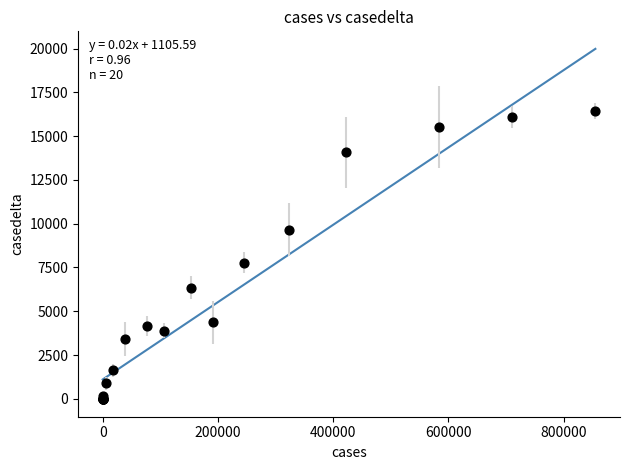

What Y value in the scatter plot is closest to 8227?

7784